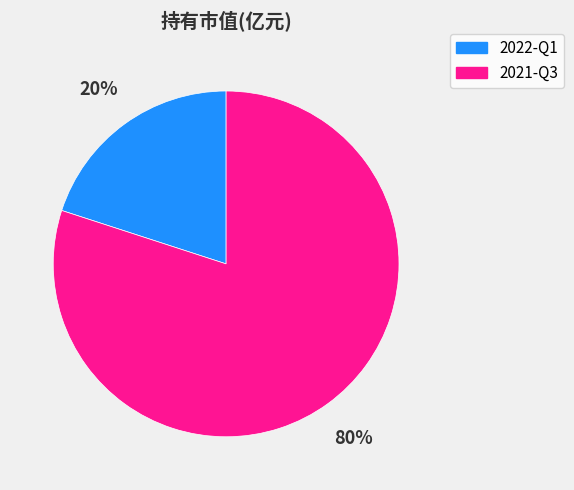

The 2022-Q1 slice represents 20% of the pie. True or false?

True